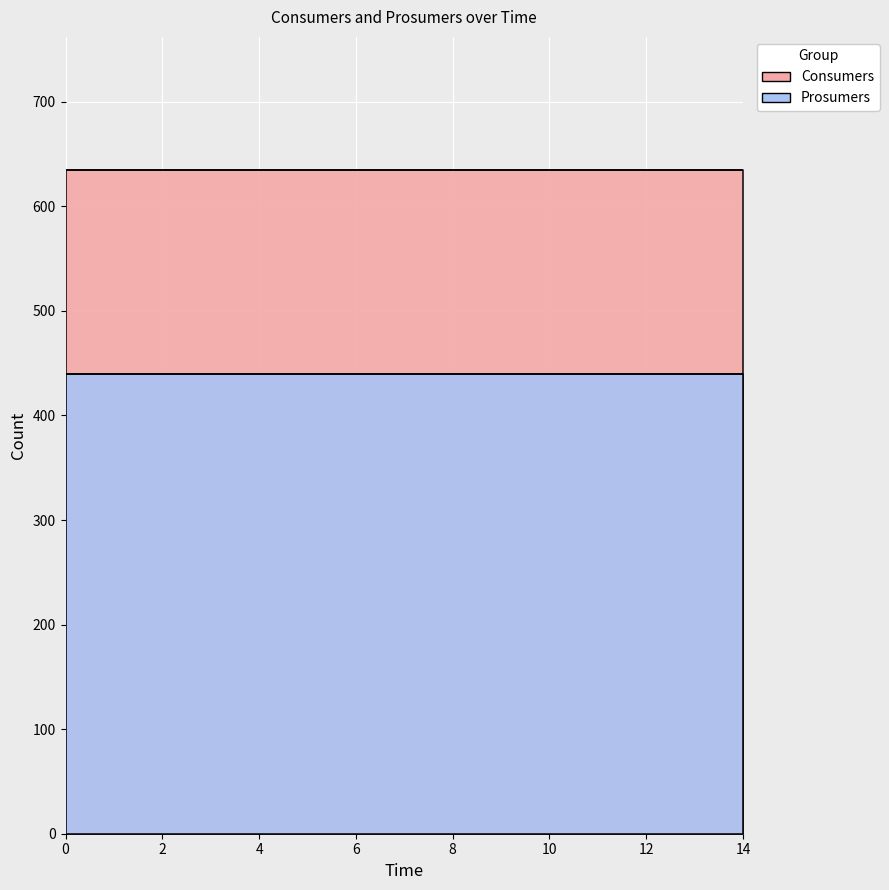

How many lines are shown in the chart?

2